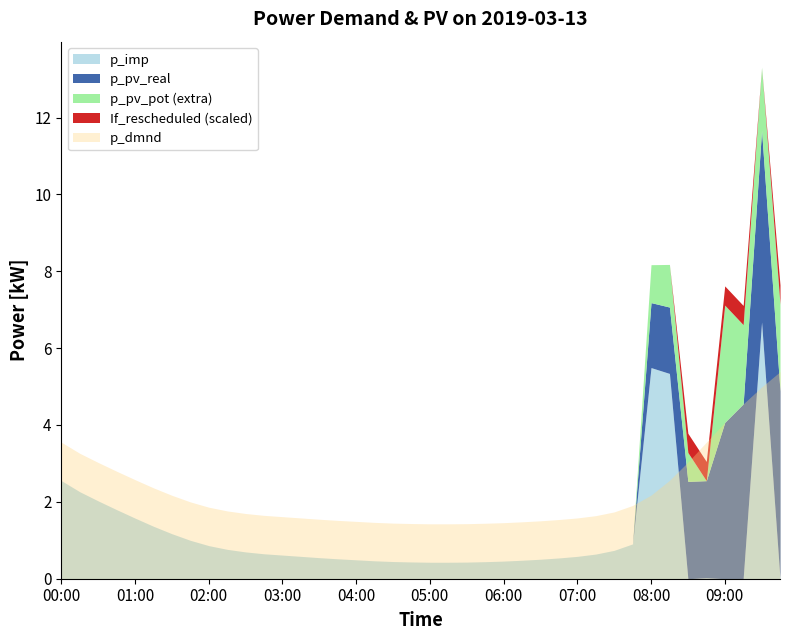

Between 03:30 and 04:30, which is larger?

03:30